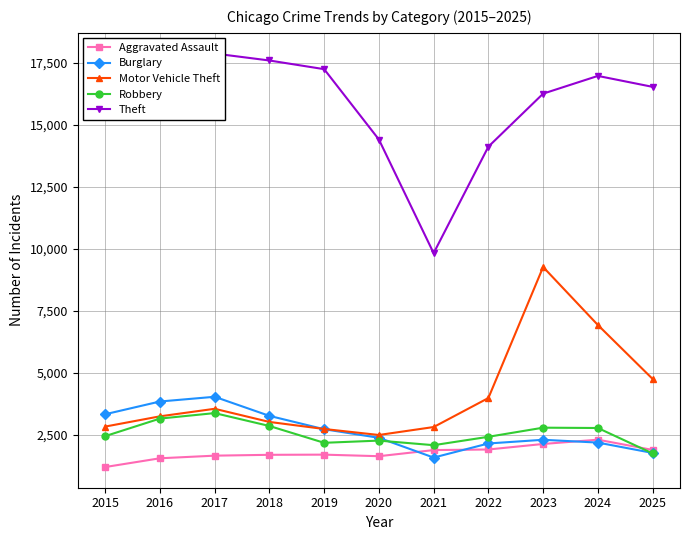

Which has a higher value, 2018 or 2016?

2018